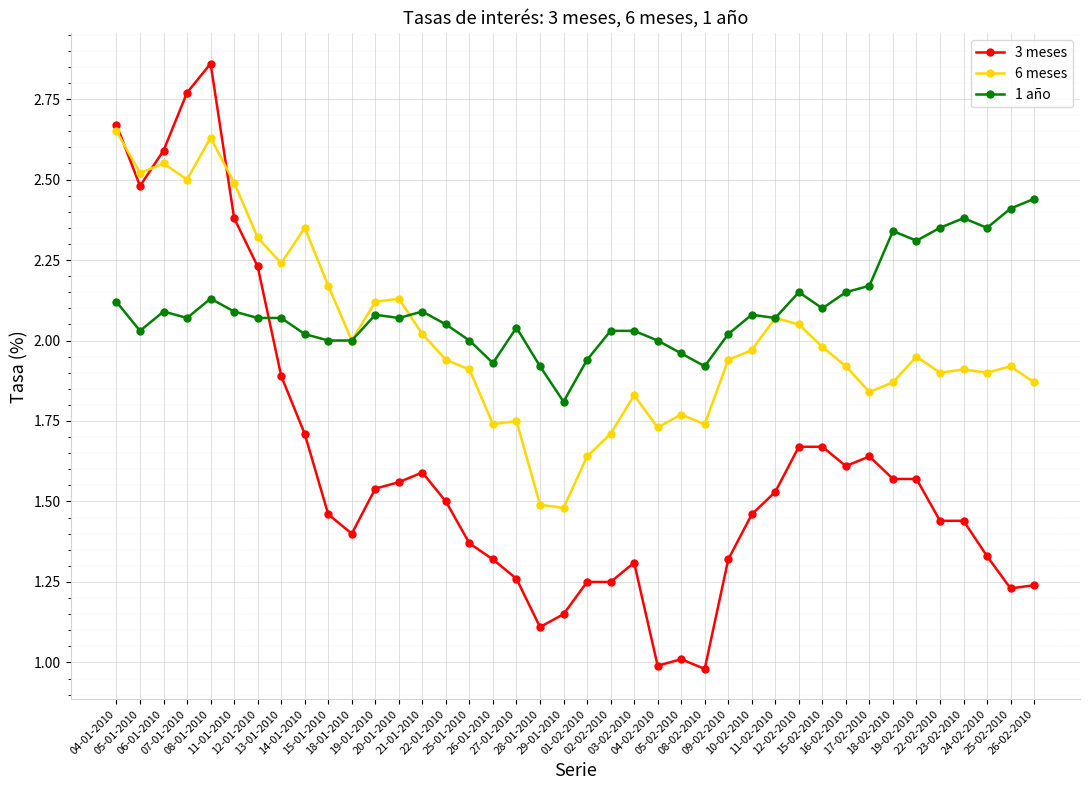

Is it true that 6 meses equals 0.8 at 24-02-2010?

False